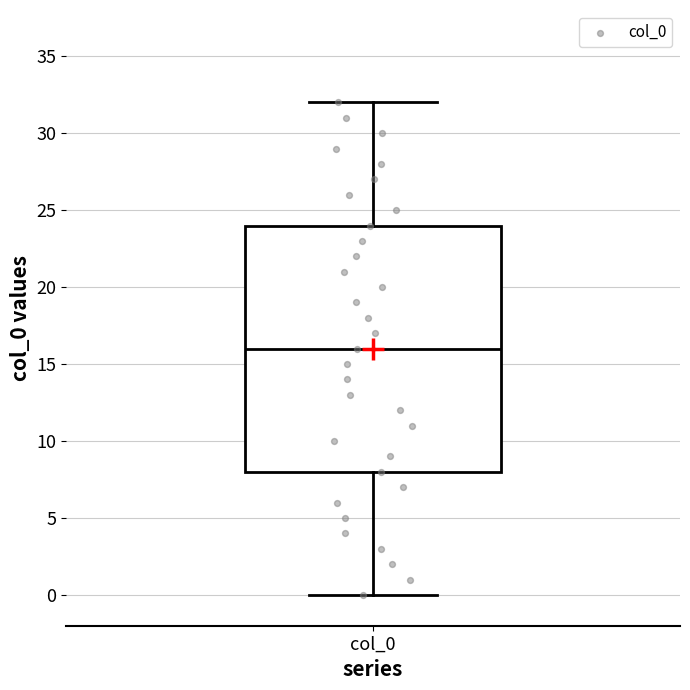

Where does the median line of the box for col_0 sit on the y-axis? The values are not printed on the chart, so give them approximately, as read against the axis.

16